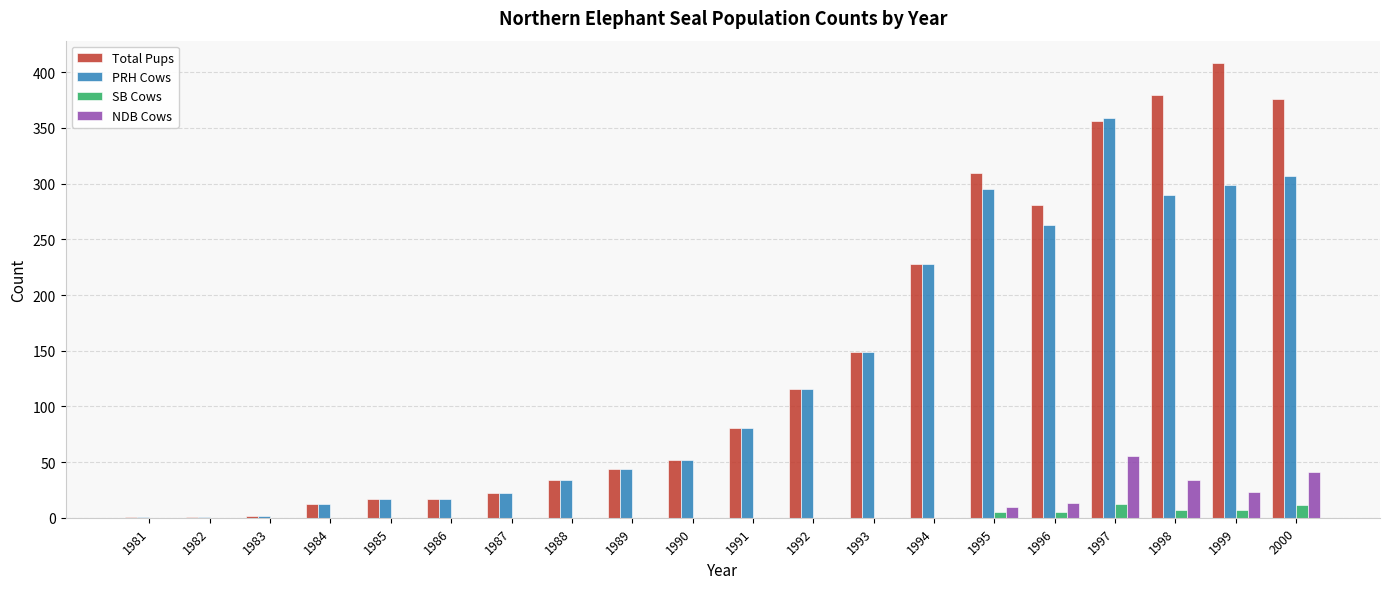

True or false: NDB Cows has a value of -26 at 1985.

False